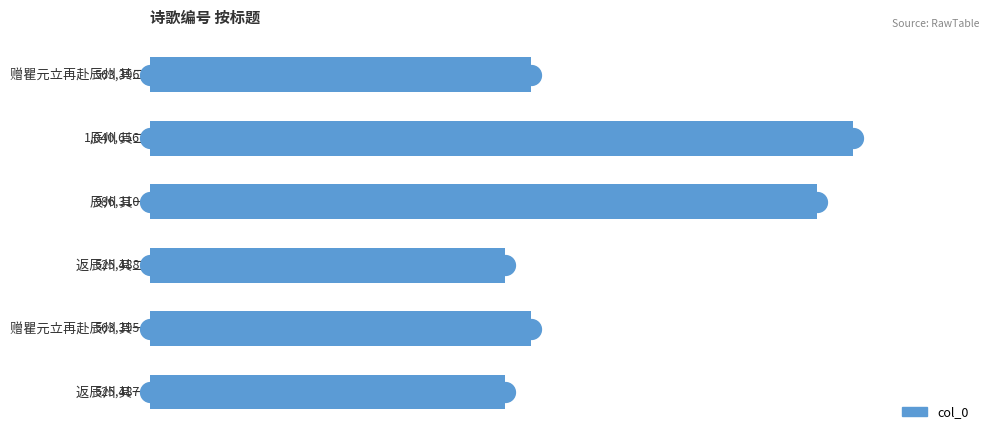

List the labels in order of value, smallest first.

返辰州 其一, 返辰州 其二, 赠瞿元立再赴辰州 其一, 赠瞿元立再赴辰州 其二, 辰州 其一, 辰州 其二